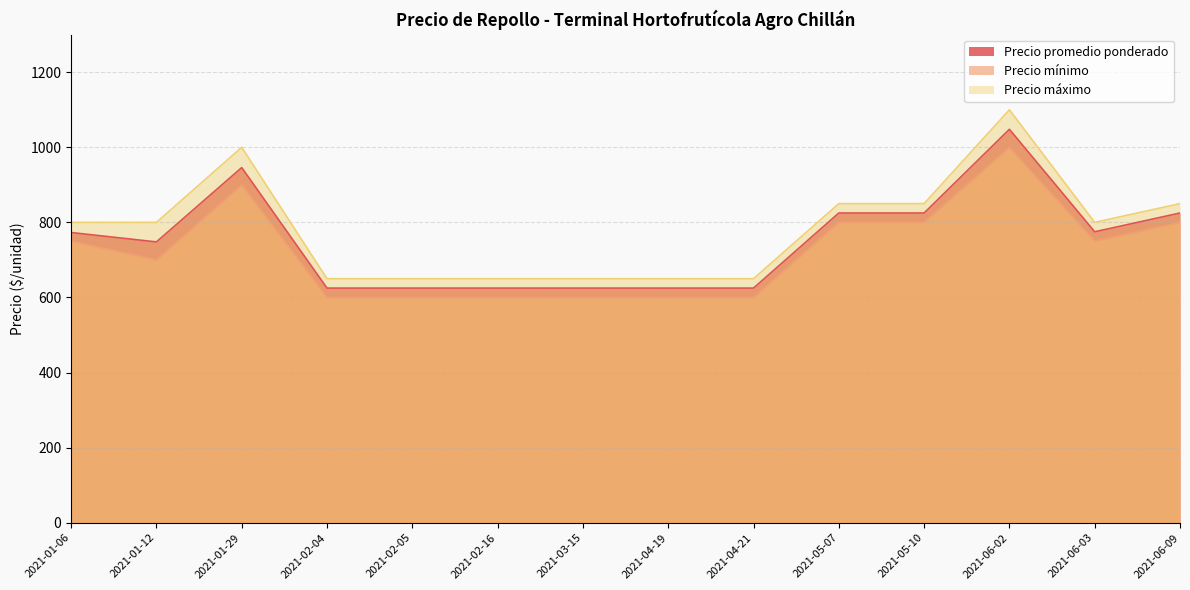

Which series has the largest range (max minus min)?

Precio máximo